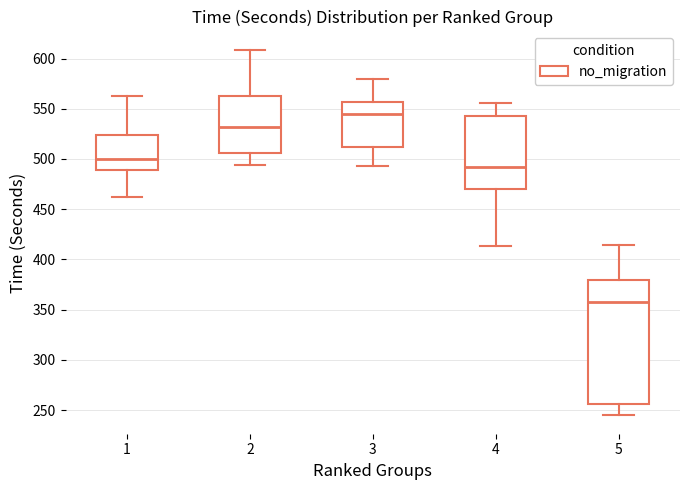

Comparing the boxes themselves (not the whiskers), which one is the tallest?

5